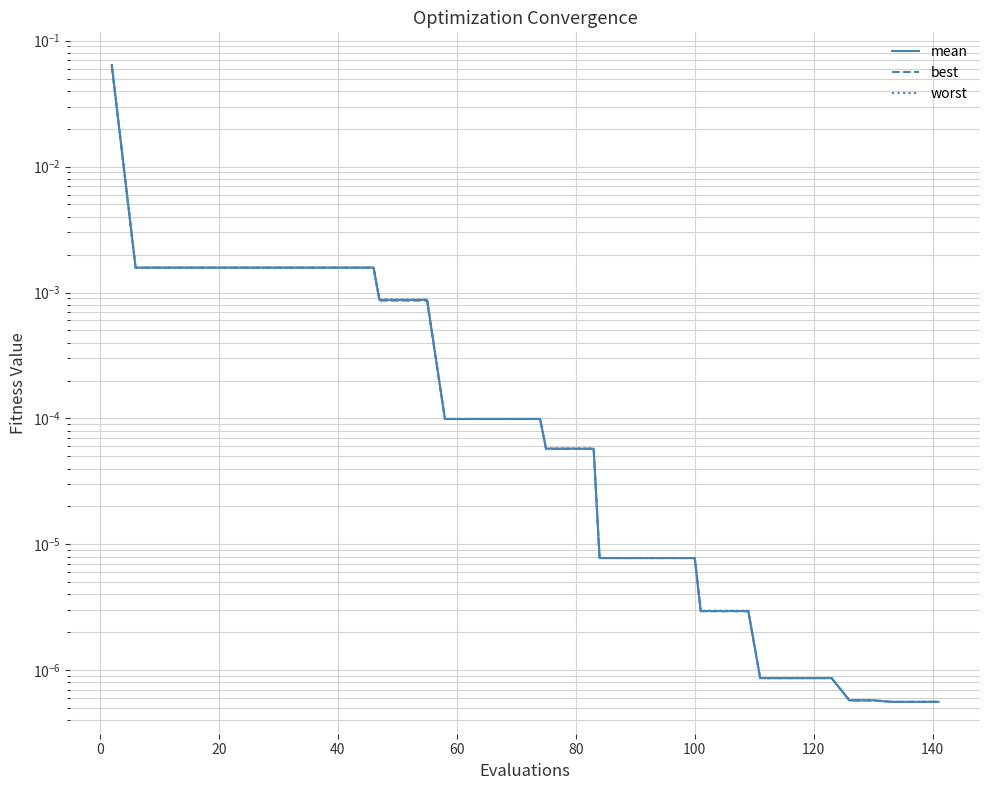

What is the sum of all best values?

0.1